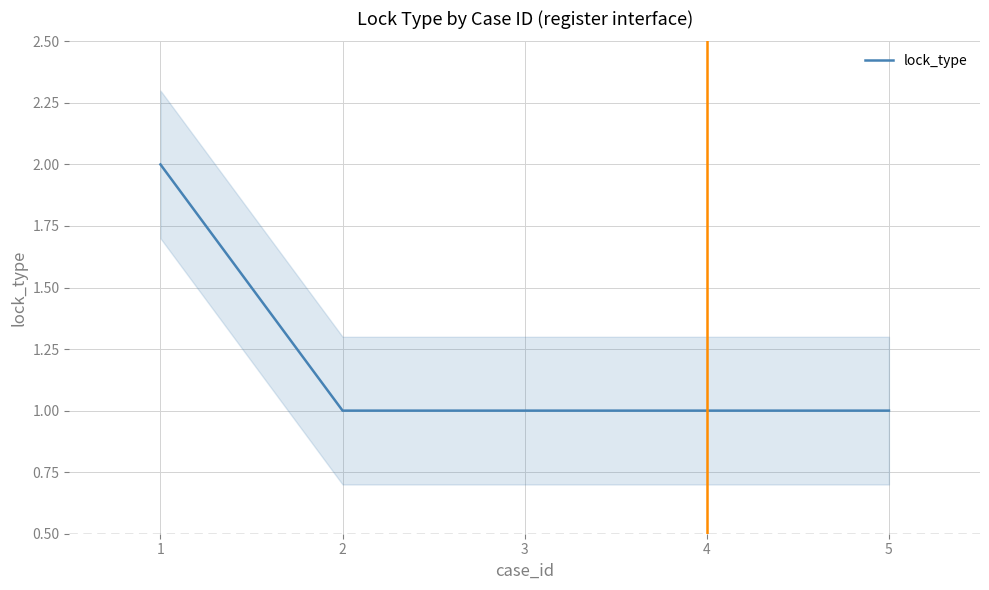

Approximately how many times larger is the value at 3 compared to 2?

1.0